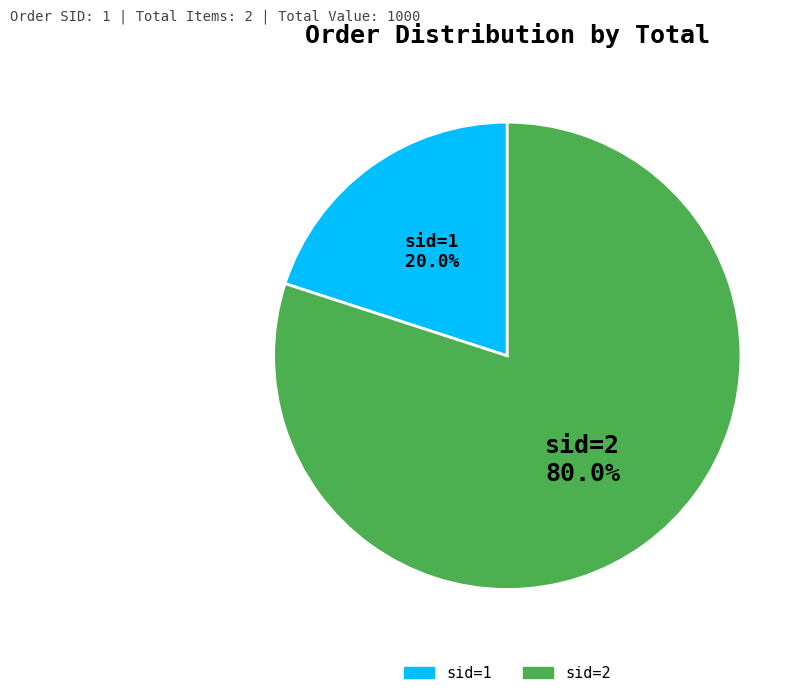

Is there a majority slice in this chart?

Yes